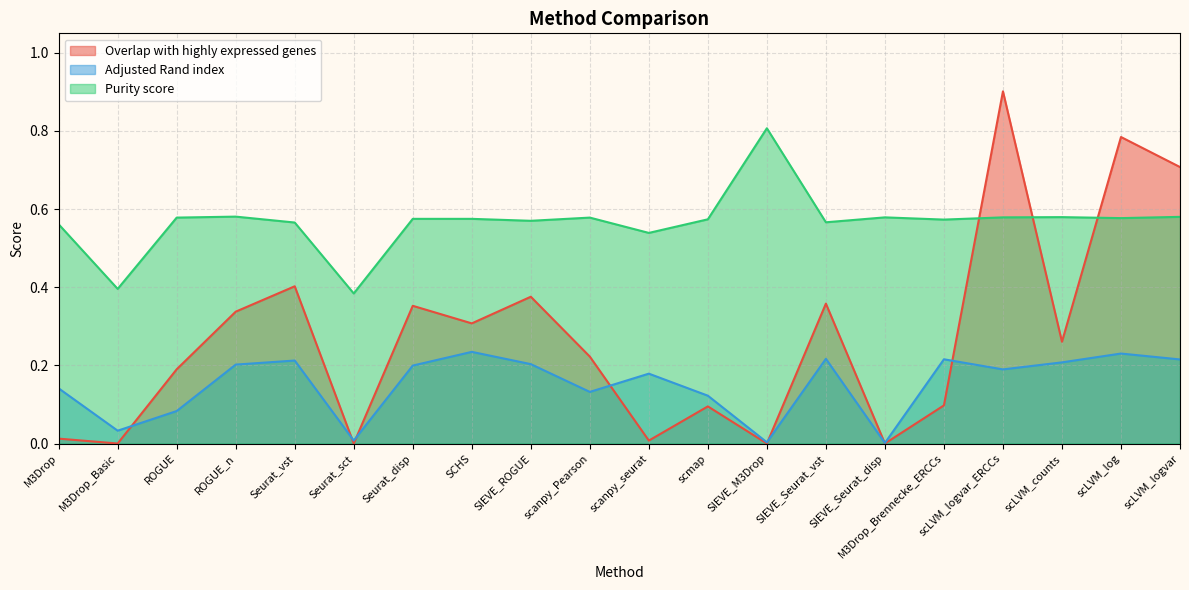

List the series in order of their peak value, highest first.

Overlap with highly expressed genes, Purity score, Adjusted Rand index